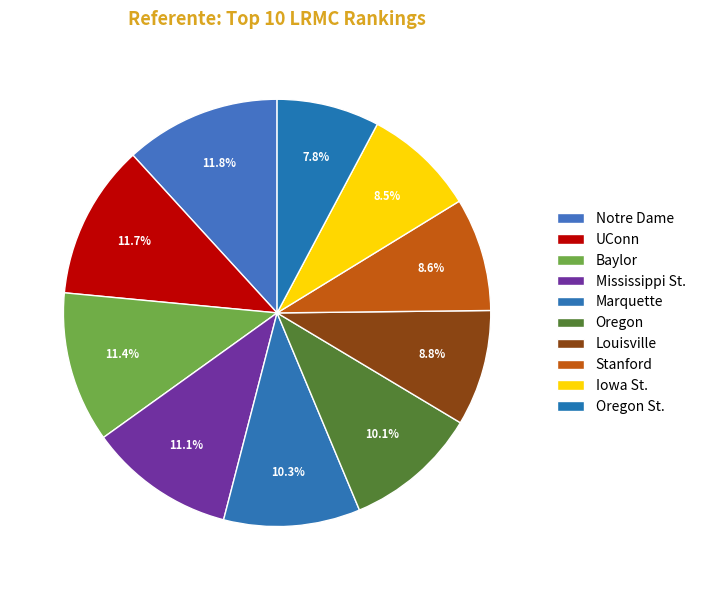

Is there a majority slice in this chart?

No